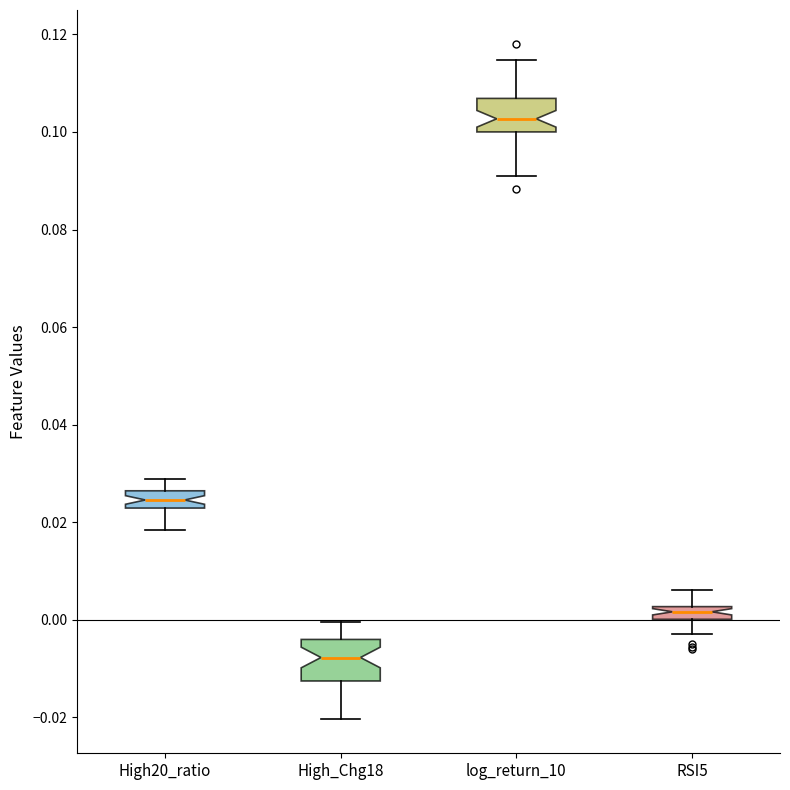

Where is the lower edge of the box for log_return_10 on the y-axis? The values are not printed on the chart, so give them approximately, as read against the axis.

0.100